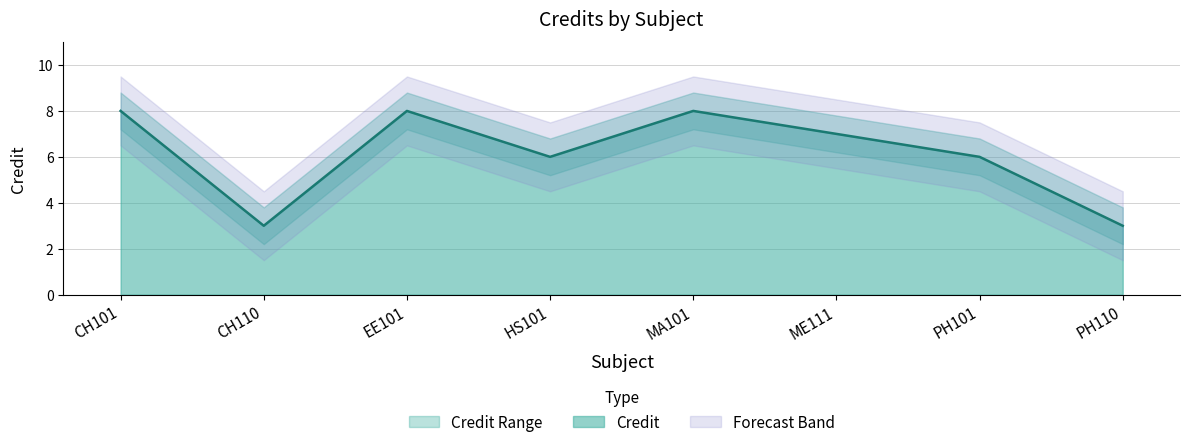

What is the greatest value displayed?

8